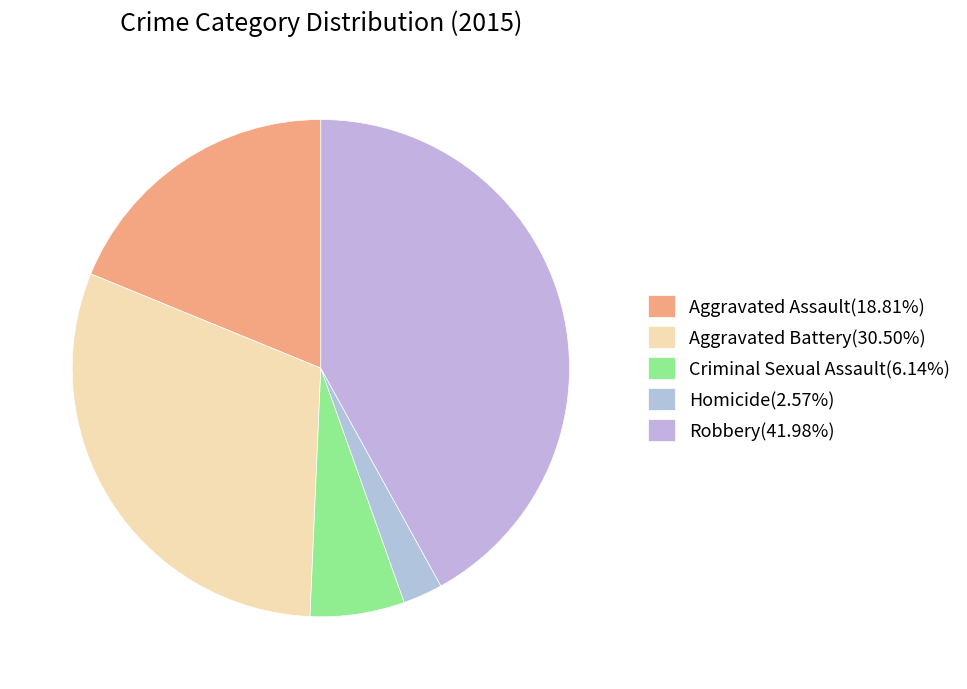

To the nearest percent, what is the difference between the Aggravated Battery and Criminal Sexual Assault slice percentages?

24%